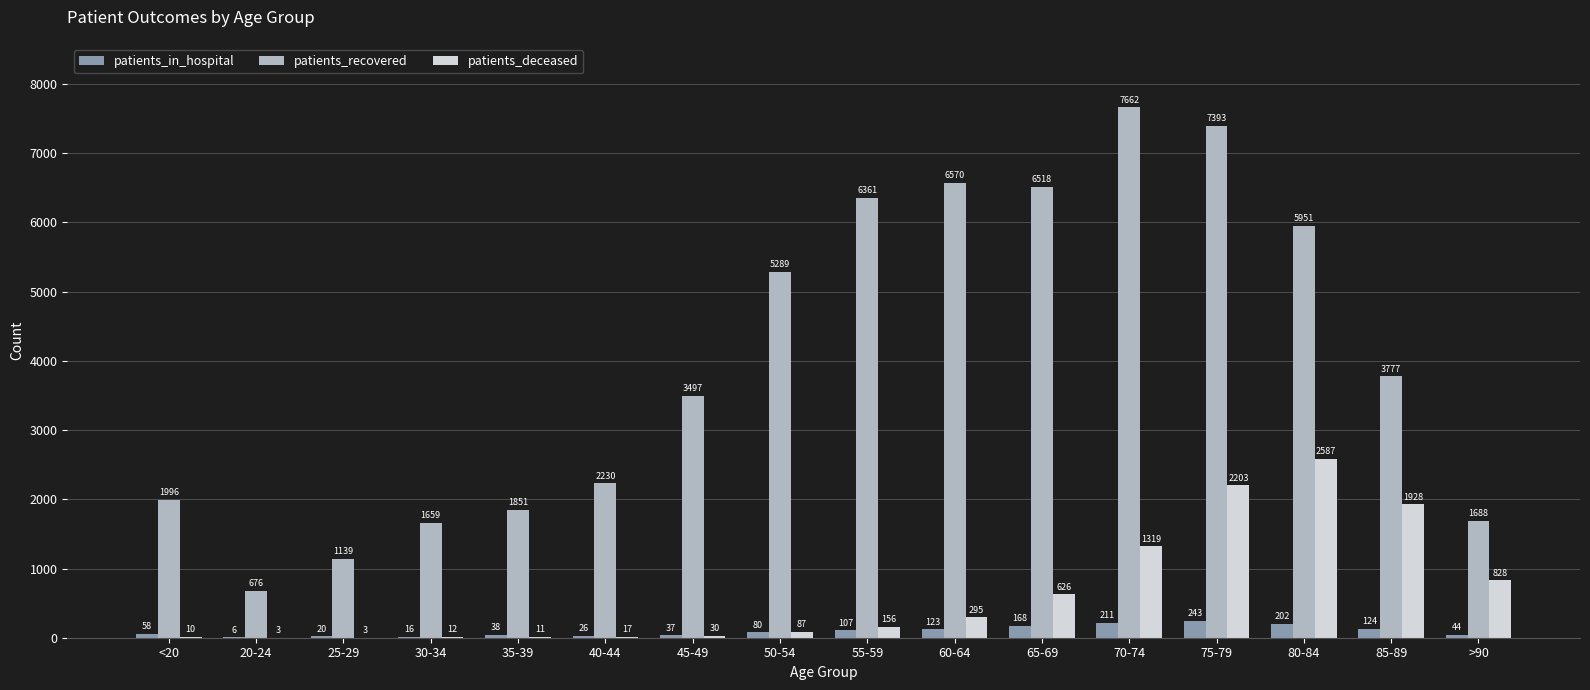

Where is patients_in_hospital nearest to the value 124?

85-89